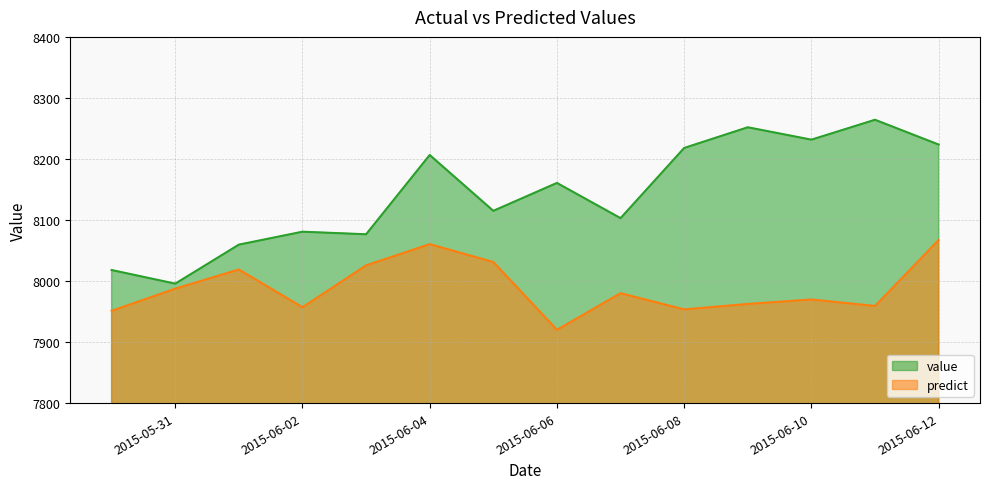

What is the sum of all value values?

114005.2